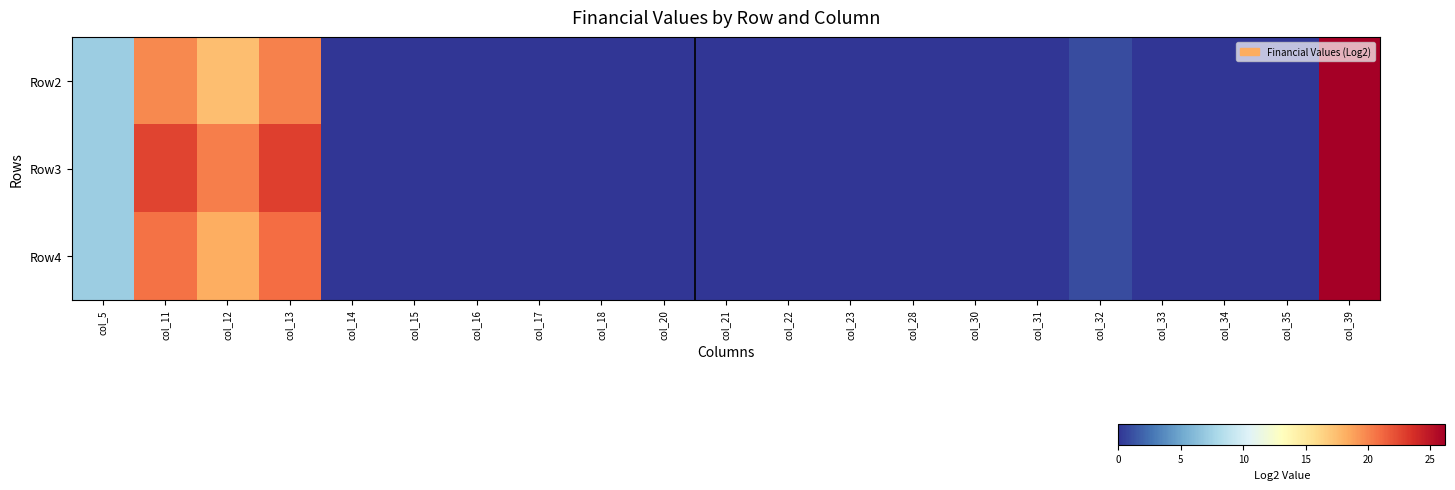

Which category has the lowest value across all series?

col_14